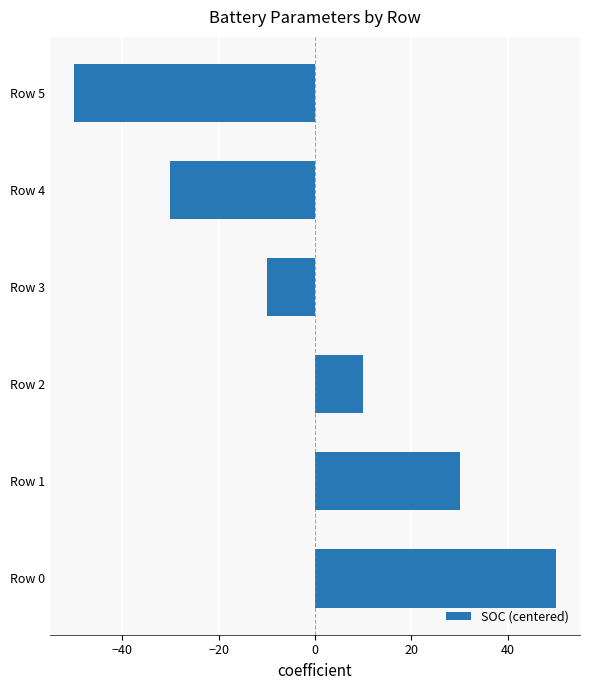

Reading top to bottom, transcribe all the data shown in this chart.

Row 5=-50	Row 4=-30	Row 3=-10	Row 2=10	Row 1=30	Row 0=50